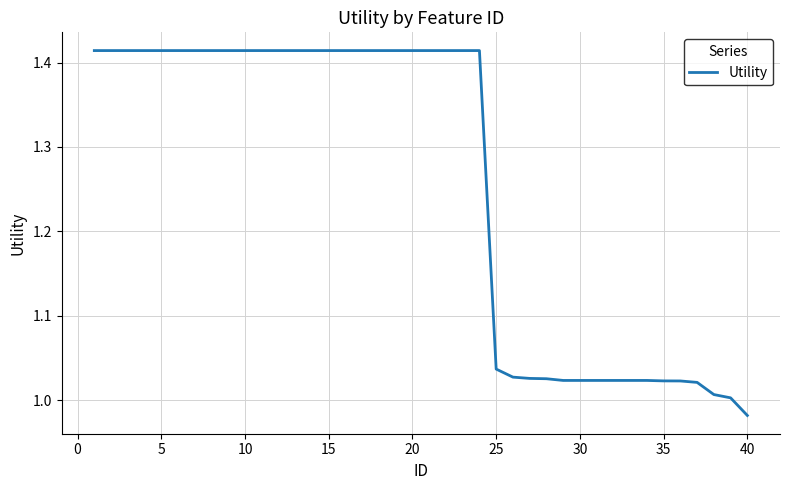

What is the difference between the maximum and minimum values?

0.4